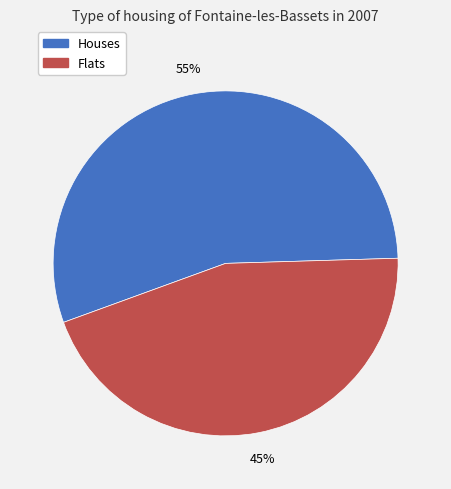

Is there a majority slice in this chart?

Yes